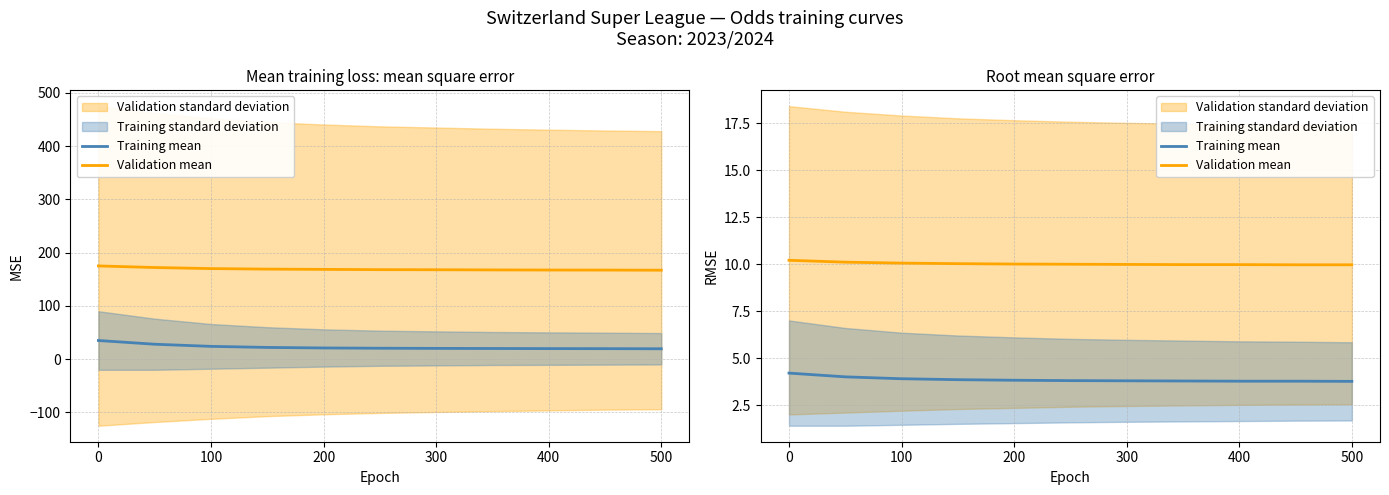

Is the value of Training mean at 10 greater than the value of Validation mean at 9?

No